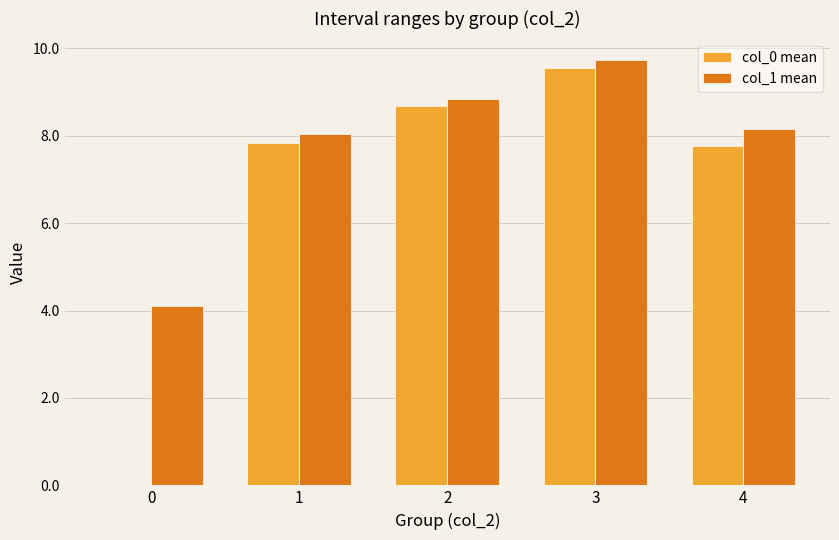

Which category has the highest value in the col_1 mean series?

3